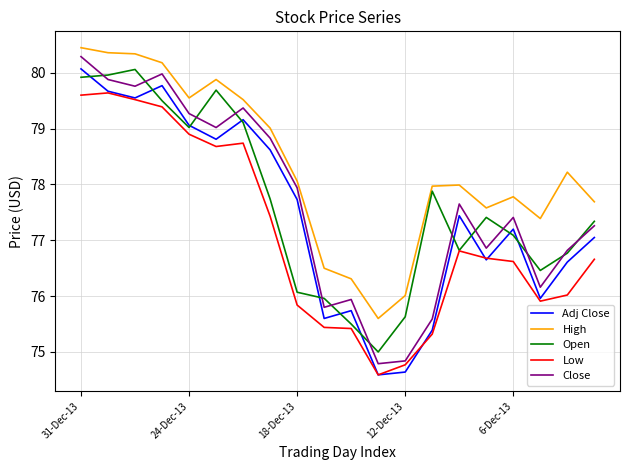

Which series has the largest total across all categories?

High